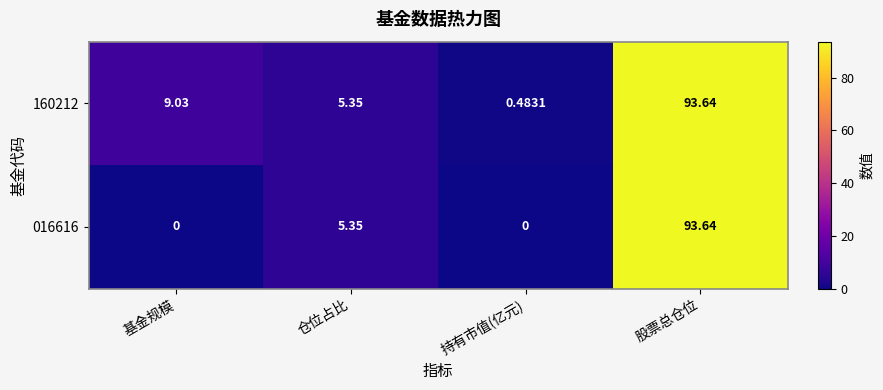

List the labels in order of 160212 value, largest first.

股票总仓位, 基金规模, 仓位占比, 持有市值(亿元)